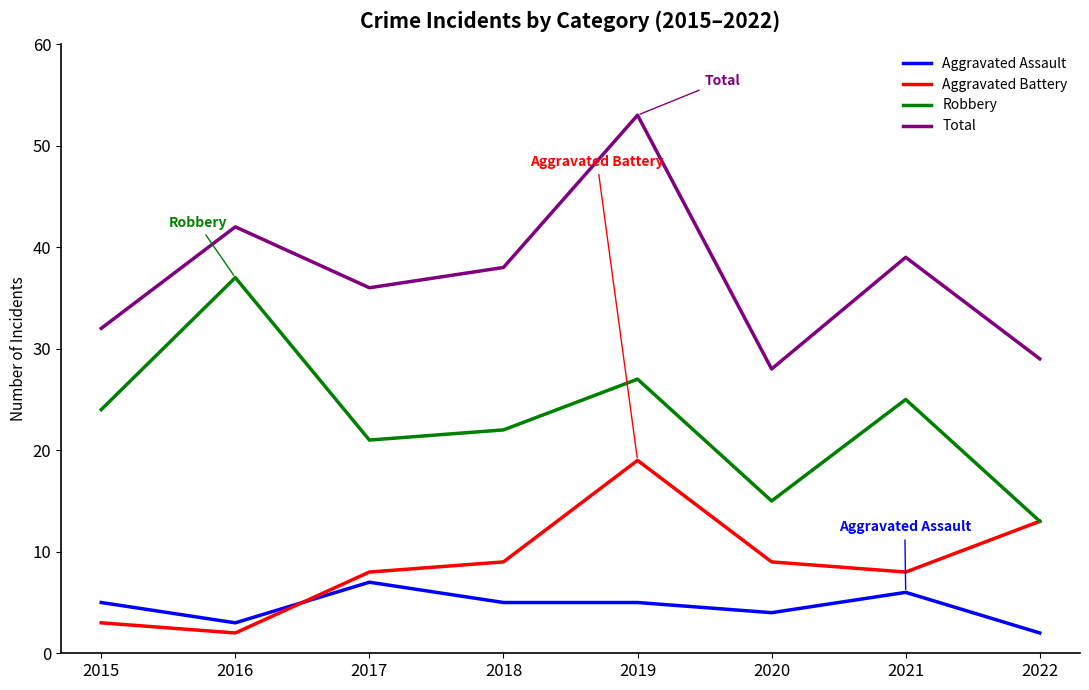

Reading right to left, extract all data points from this chart.

Aggravated Assault: 2	6	4	5	5	7	3	5
Aggravated Battery: 13	8	9	19	9	8	2	3
Robbery: 13	25	15	27	22	21	37	24
Total: 29	39	28	53	38	36	42	32